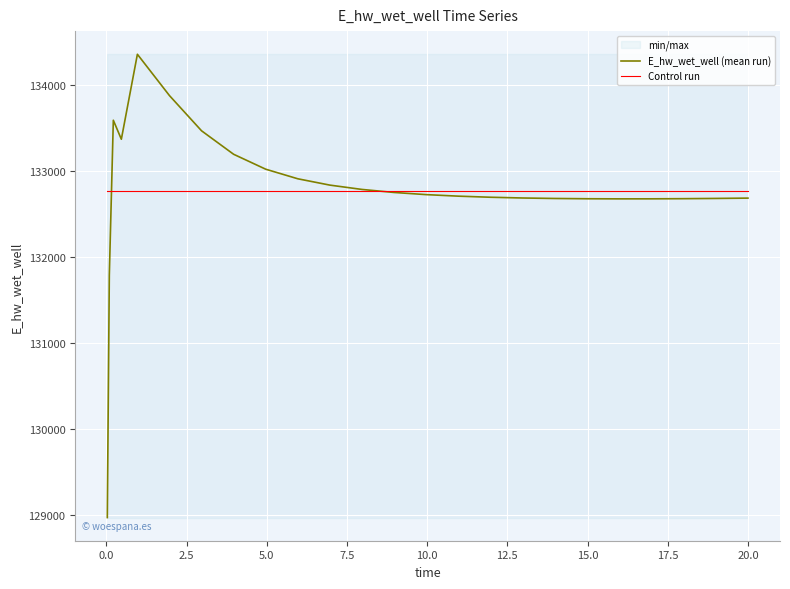

What is the value of the Control run point at the 9th from the left?

132770.7